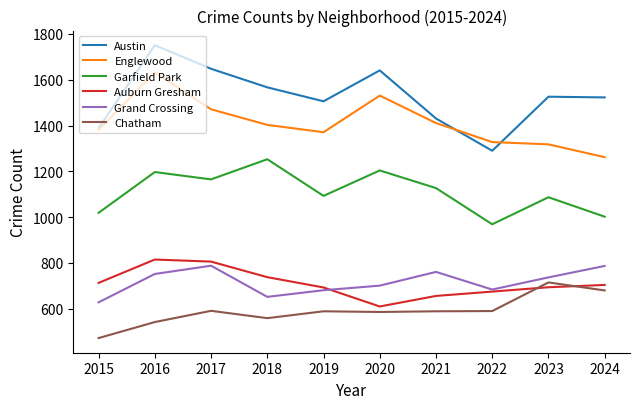

What is the spread (max minus min) of values at 2019?

917